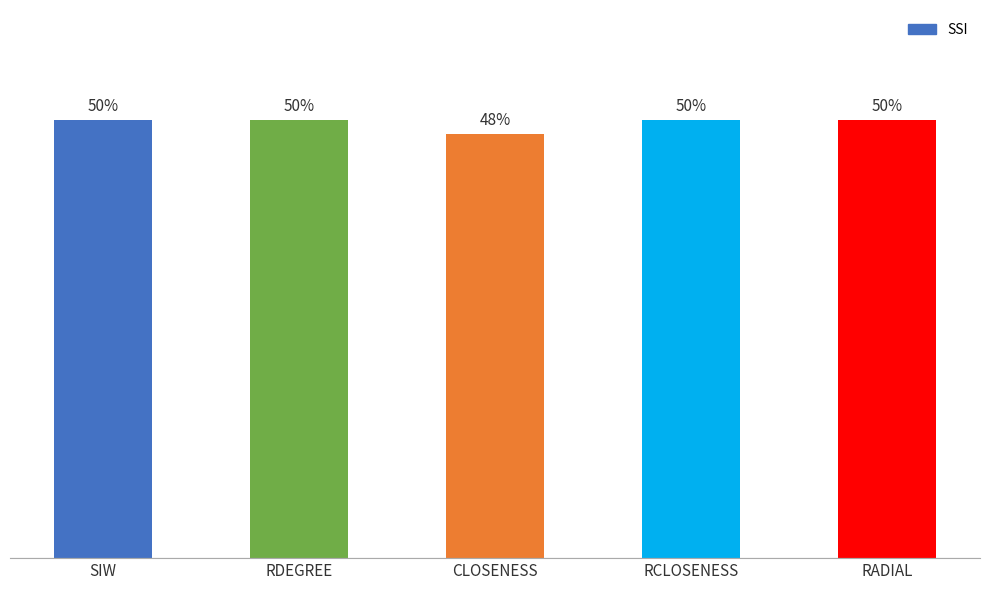

What is the approximate value at SIW?

0.5